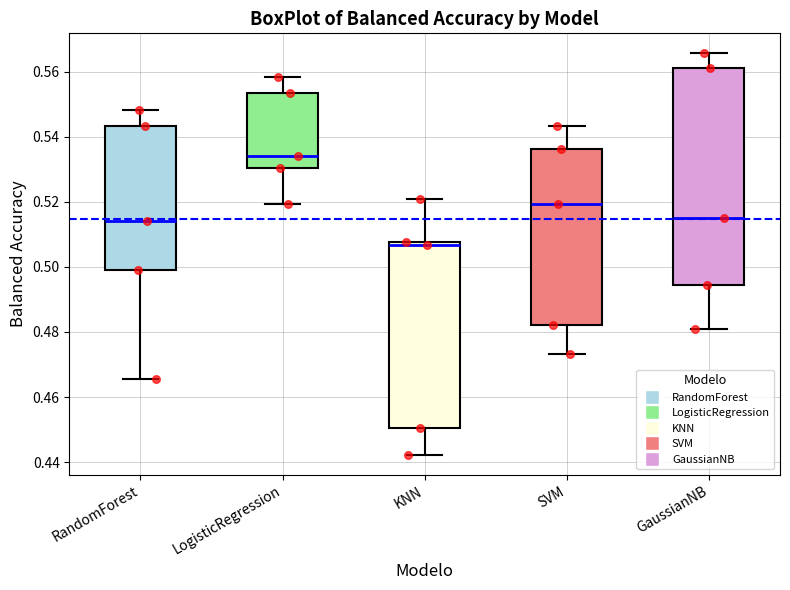

Reading left to right, transcribe this box plot: for each box, give where its median line is, the range the box spans, and where its two whiskers end, as read against the y-axis. The values are not printed on the chart, so give them approximately, as read against the axis.

RandomForest: median 0.514, box 0.498 to 0.544, whiskers 0.466 to 0.548
LogisticRegression: median 0.534, box 0.530 to 0.554, whiskers 0.520 to 0.558
KNN: median 0.506, box 0.450 to 0.508, whiskers 0.442 to 0.520
SVM: median 0.520, box 0.482 to 0.536, whiskers 0.474 to 0.544
GaussianNB: median 0.516, box 0.494 to 0.562, whiskers 0.482 to 0.566